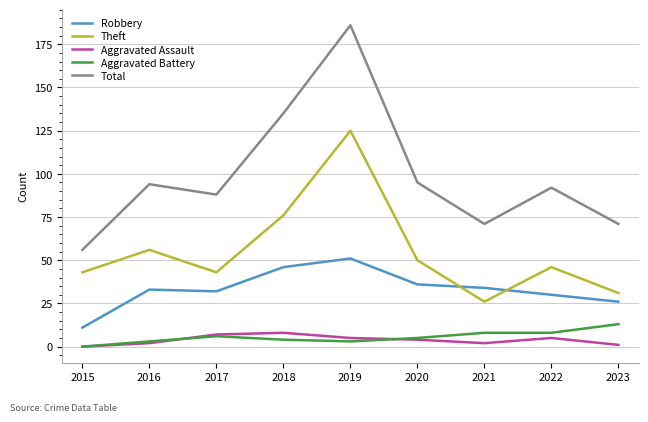

True or false: Robbery and Total cross at least once.

False